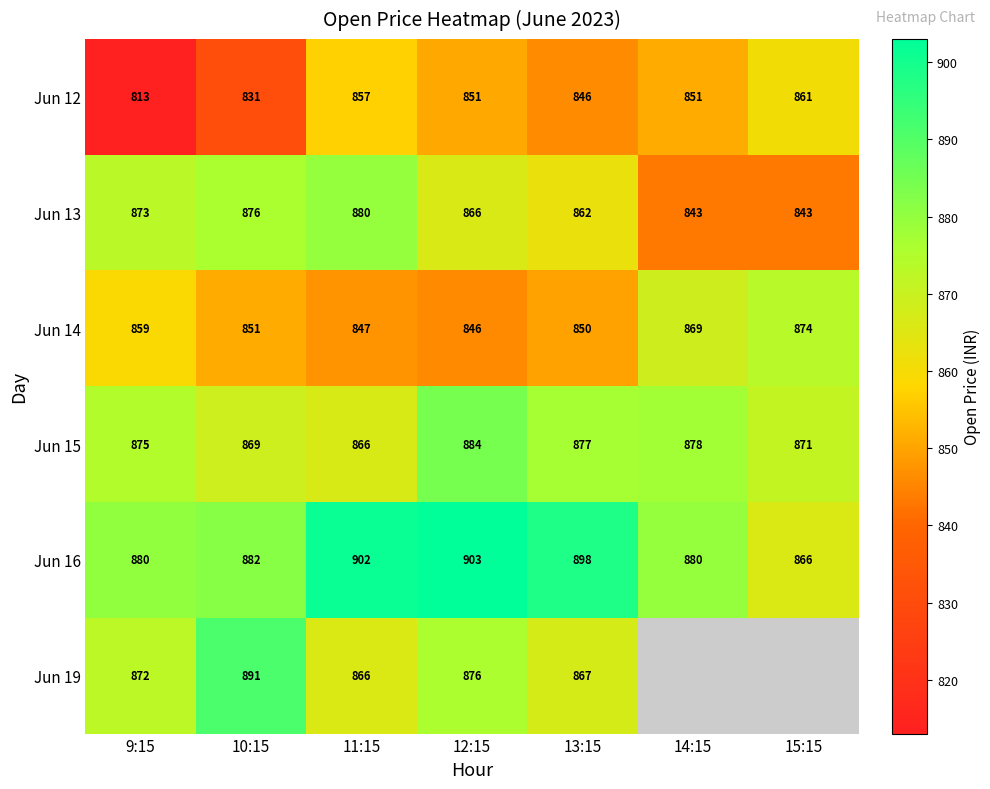

What is the difference between the Jun 19 values at 10:15 and 12:15?

15